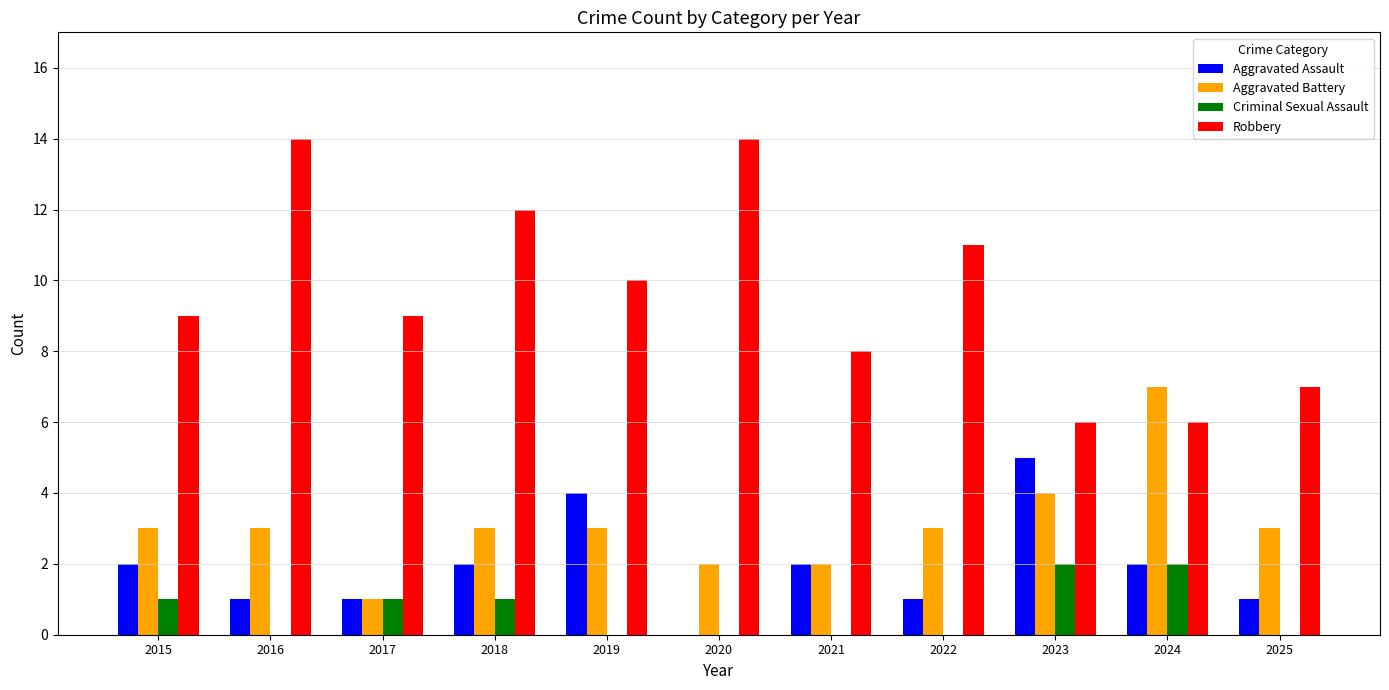

True or false: Criminal Sexual Assault has a value of -1 at 2019.

False